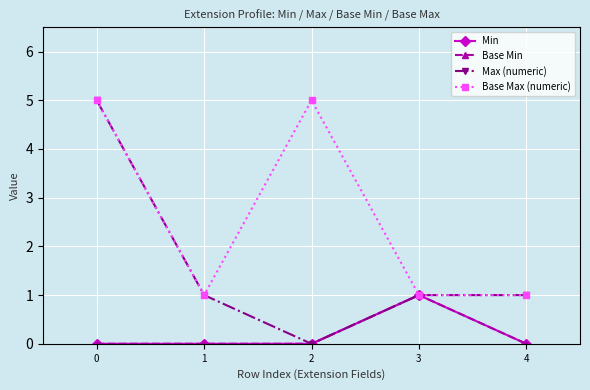

True or false: Base Min and Min intersect in this chart.

False